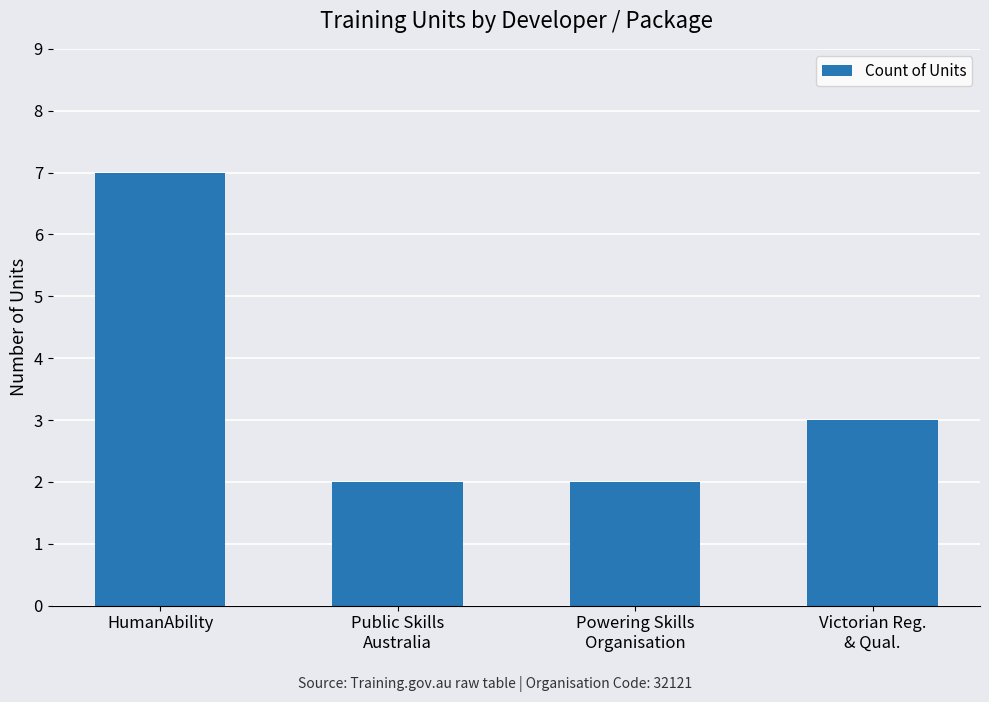

Is it true that the value at Public Skills
Australia is 2?

True